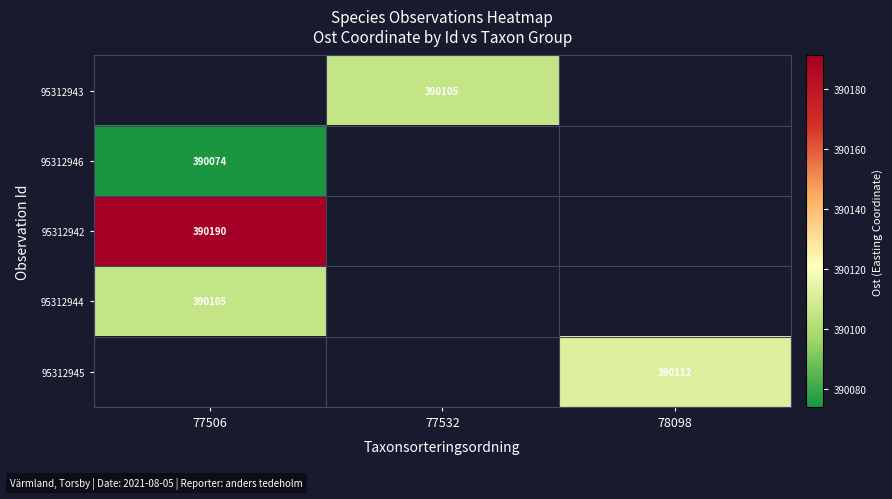

Is the value of 95312943 at 77506 greater than the value of 95312945 at 78098?

No